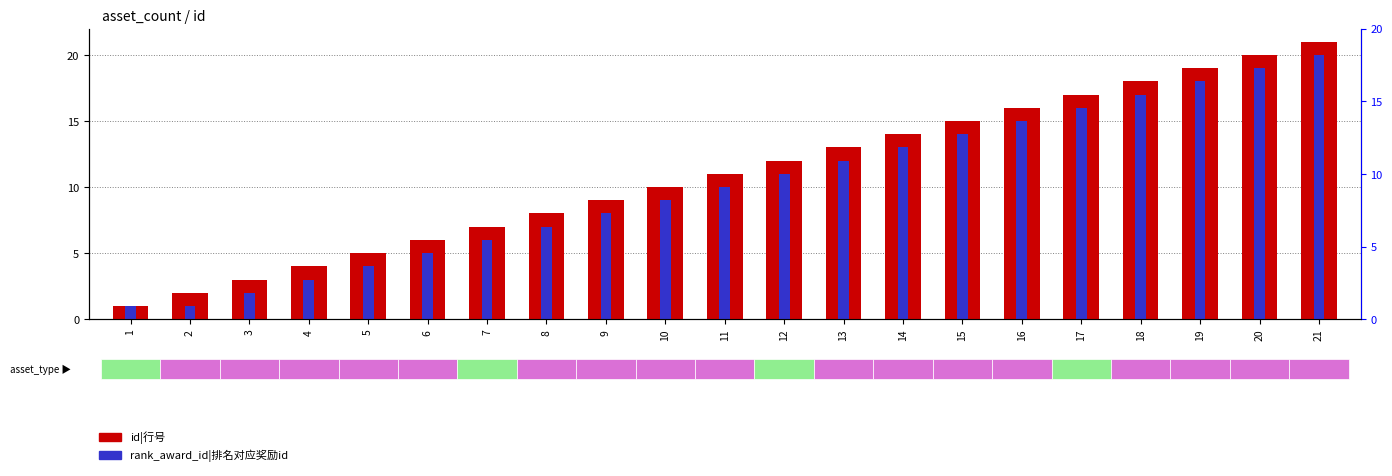

The value of id|行号 at 11 is 11. True or false?

True